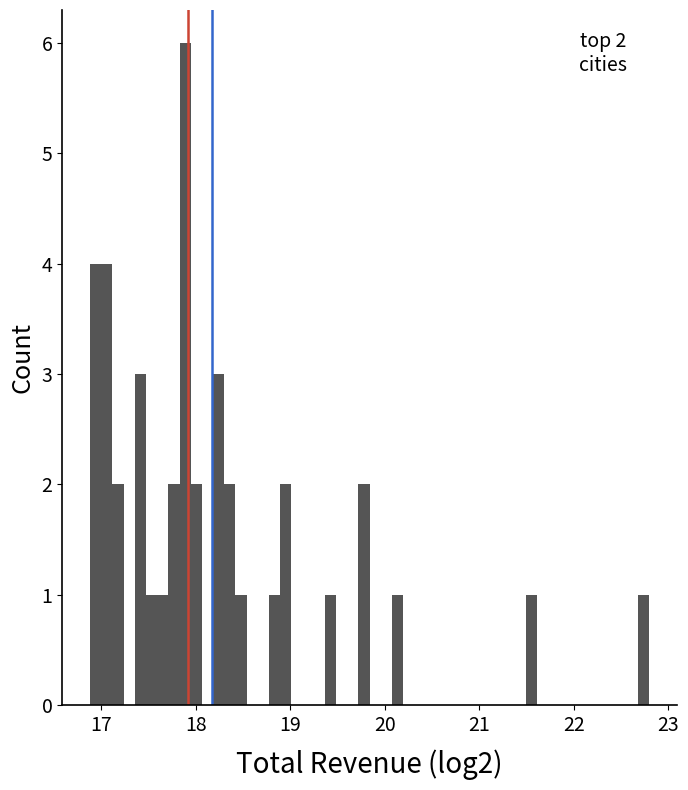

Around what value on the x-axis is the tallest bar? Give the approximate position of its centre, as read against the axis.

17.9